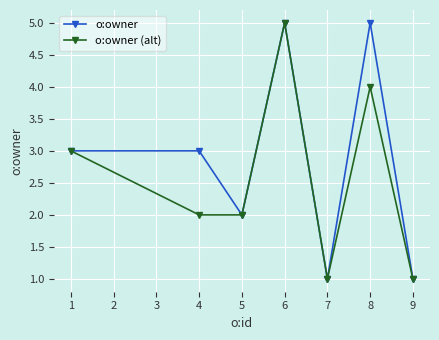

Is the value of o:owner (alt) at 6 greater than the value of o:owner at 1?

Yes